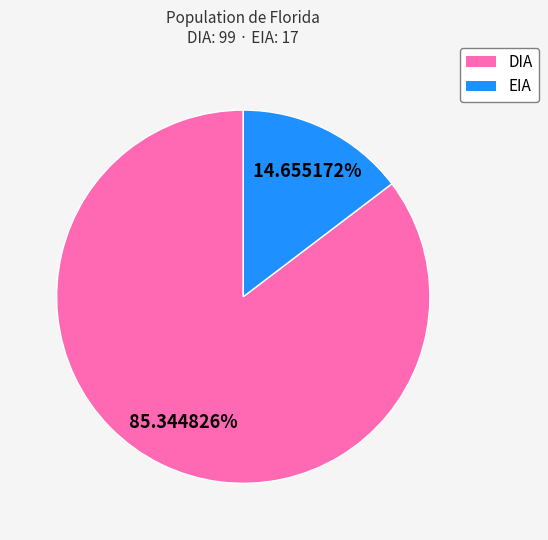

To the nearest percent, what percentage of the pie is EIA?

15%